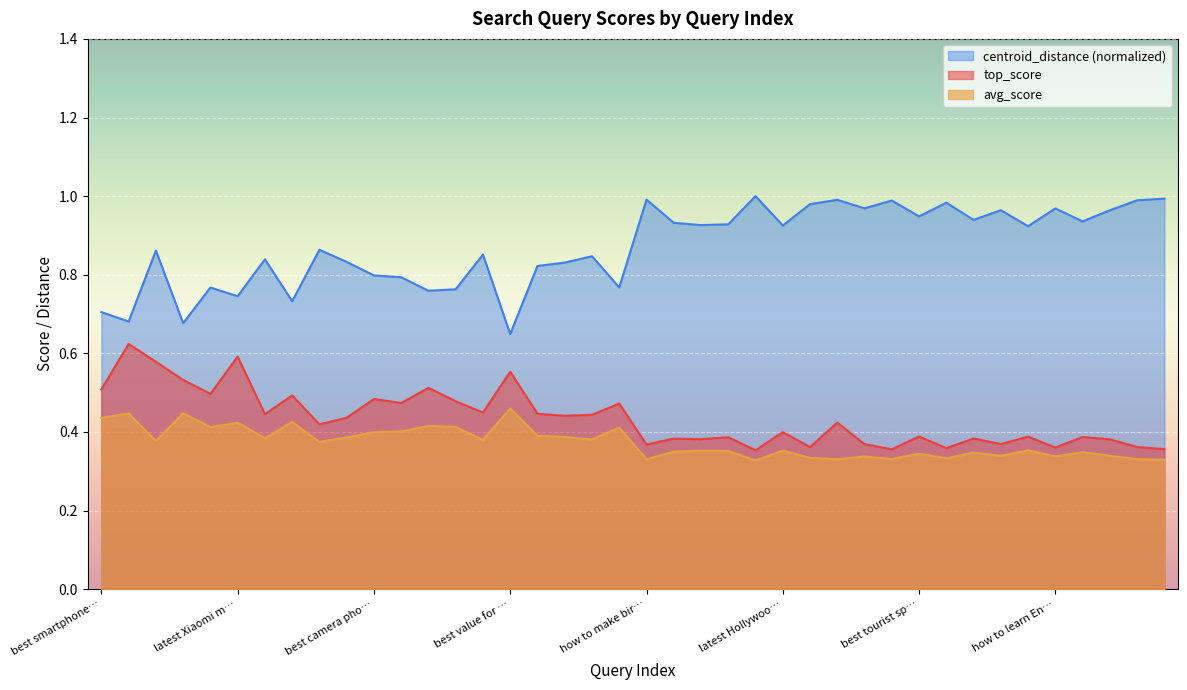

The centroid_distance series shows 1.4 at phones with best speakers. True or false?

False